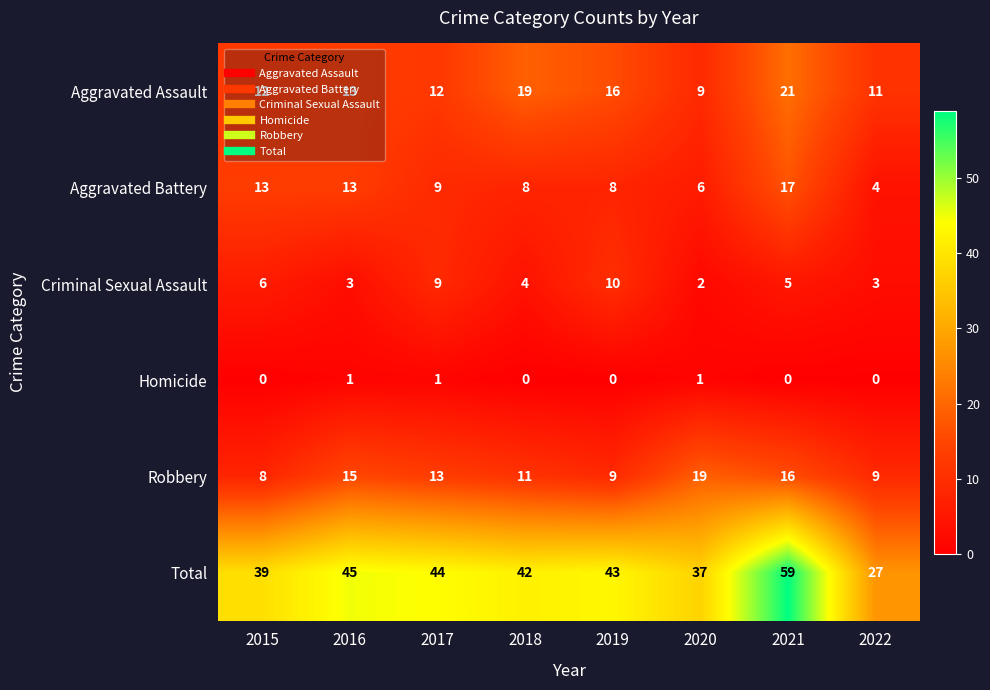

True or false: Robbery has a value of 9 at 2016.

False